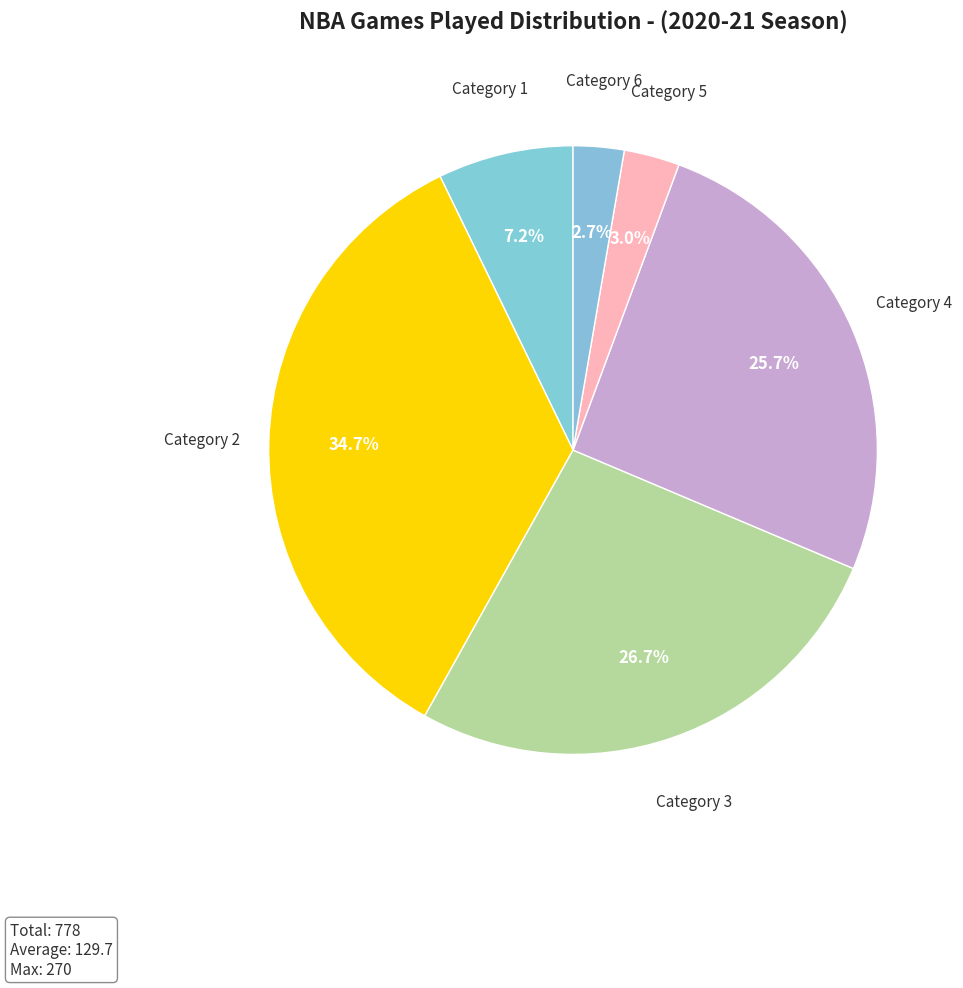

Does any single category account for the majority?

No